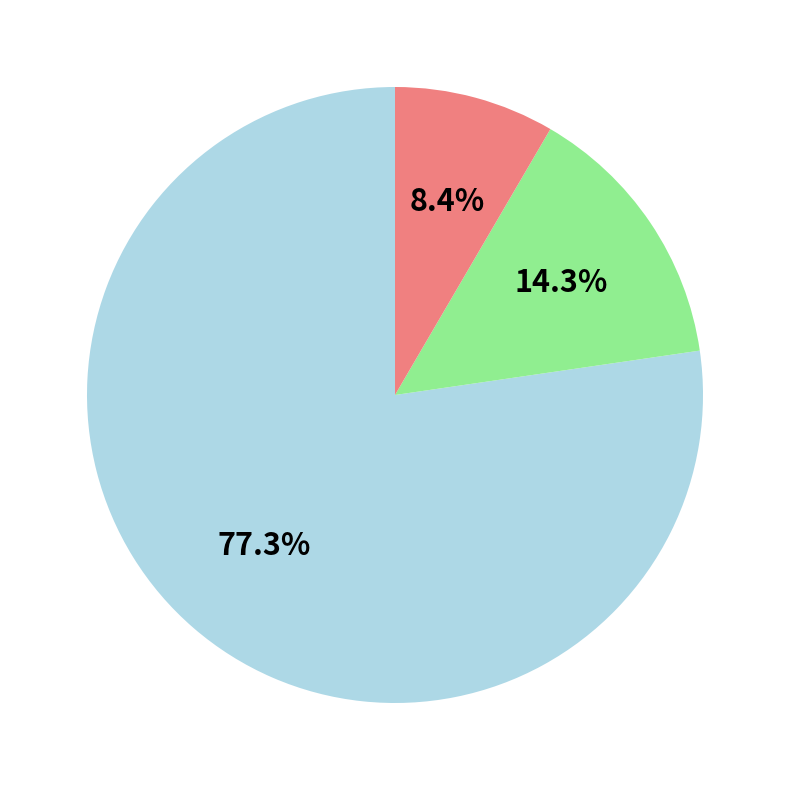

Does any single category account for the majority?

Yes